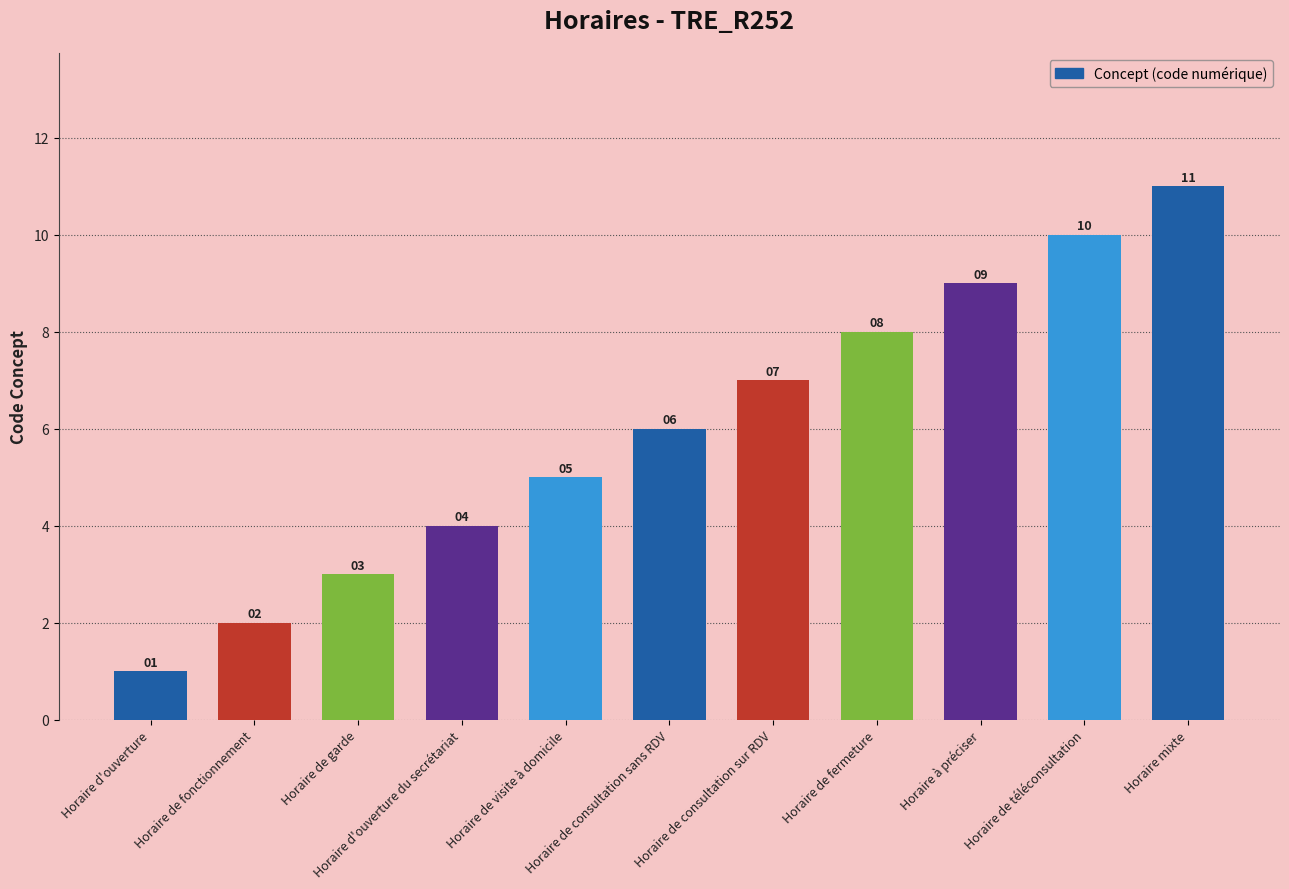

How many series are shown in this chart?

1